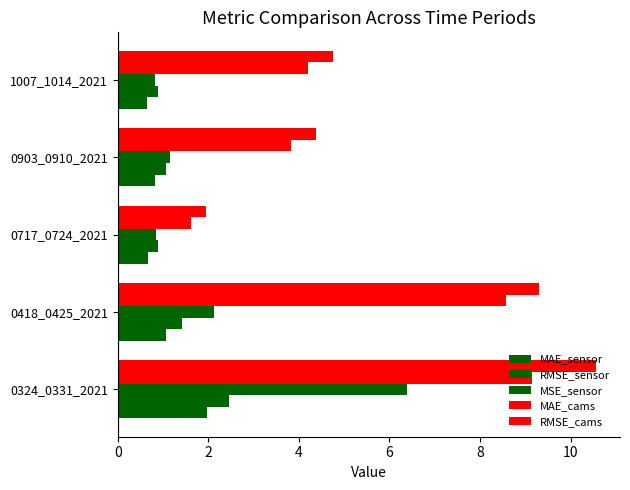

How many categories are shown in the chart?

5